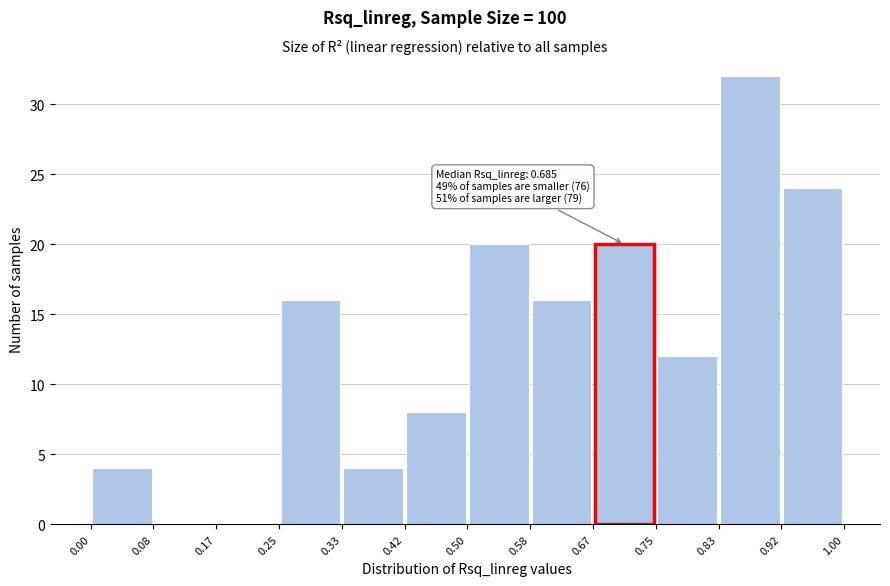

Which range on the x-axis has the tallest bar?

0.83 to 0.92